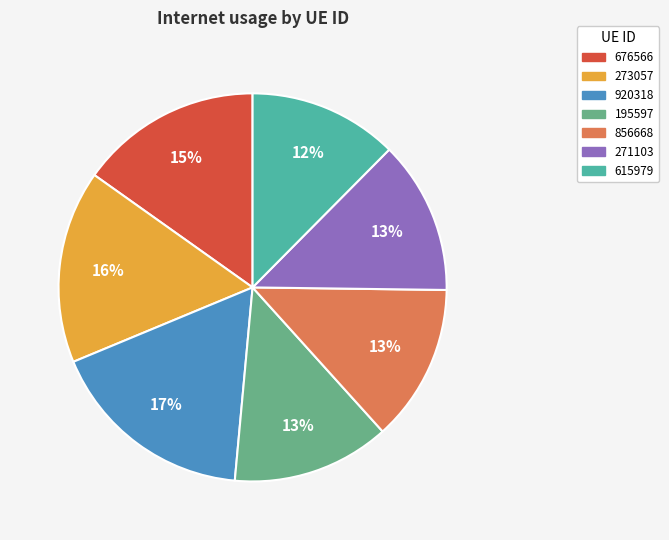

What percentage is the 273057 slice, to the nearest percent?

16%